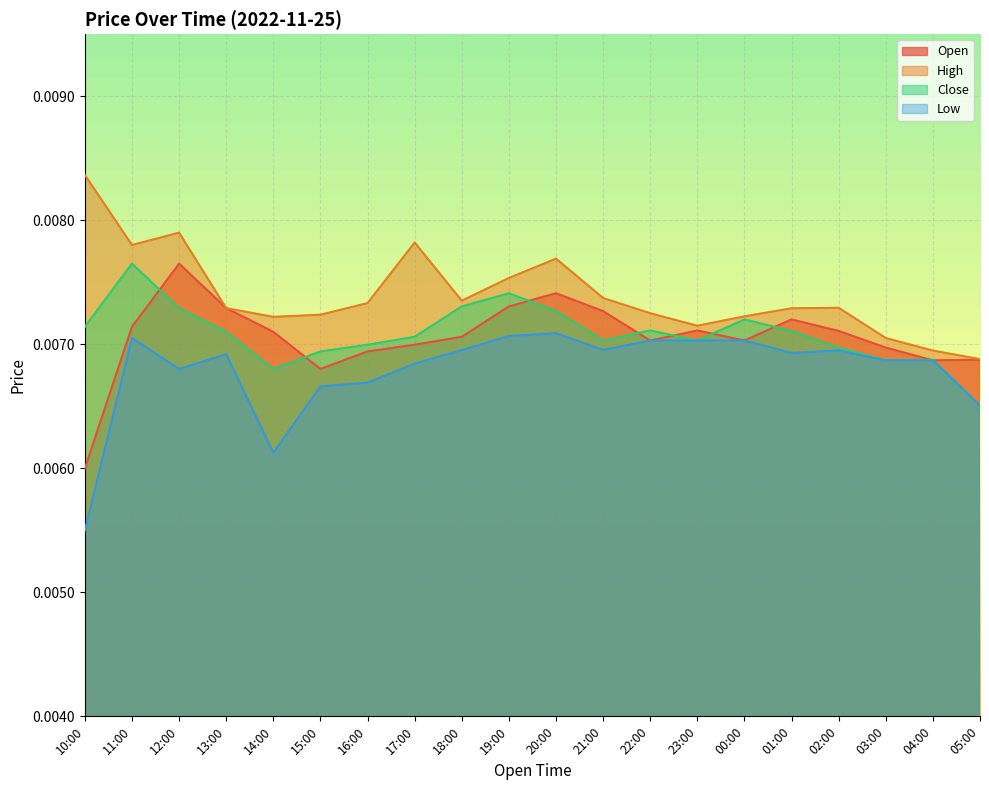

Where is High nearest to the value 0?

05:00